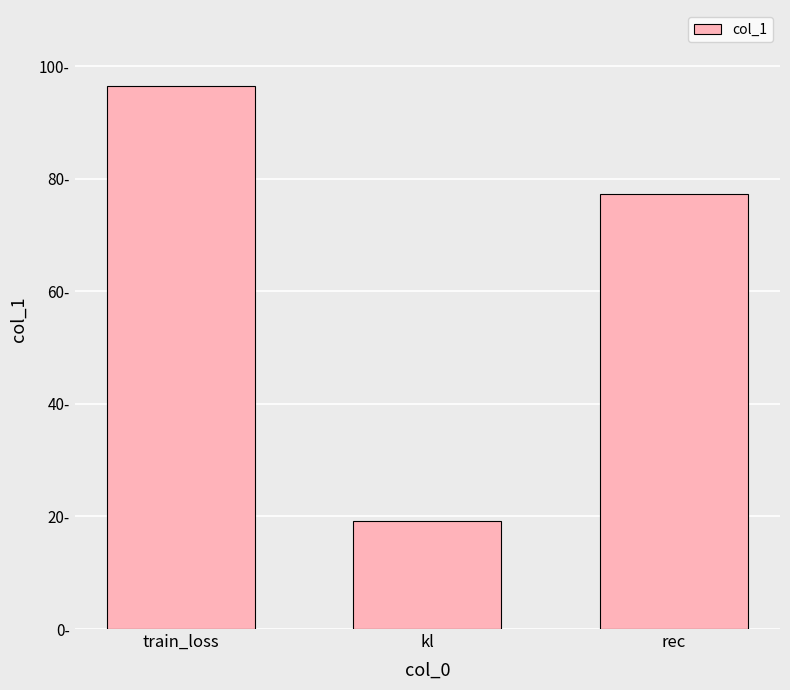

Are the bars horizontal?

No